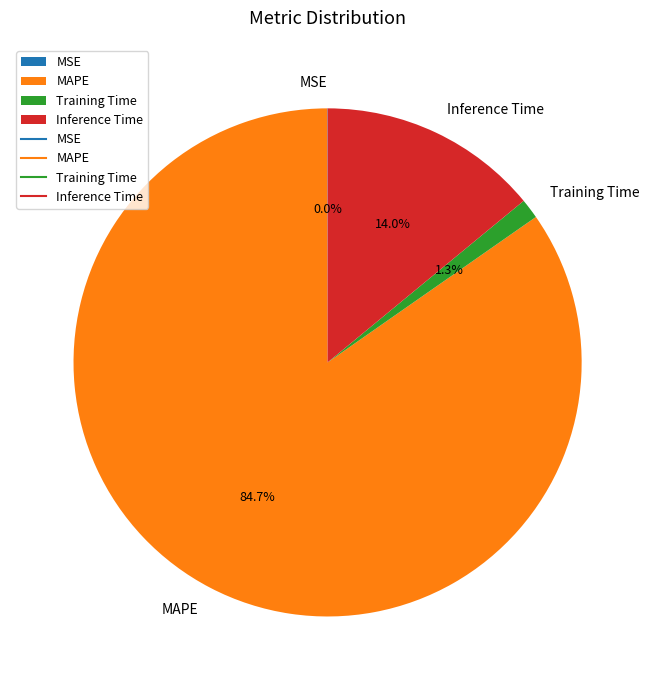

Which category accounts for the majority?

MAPE